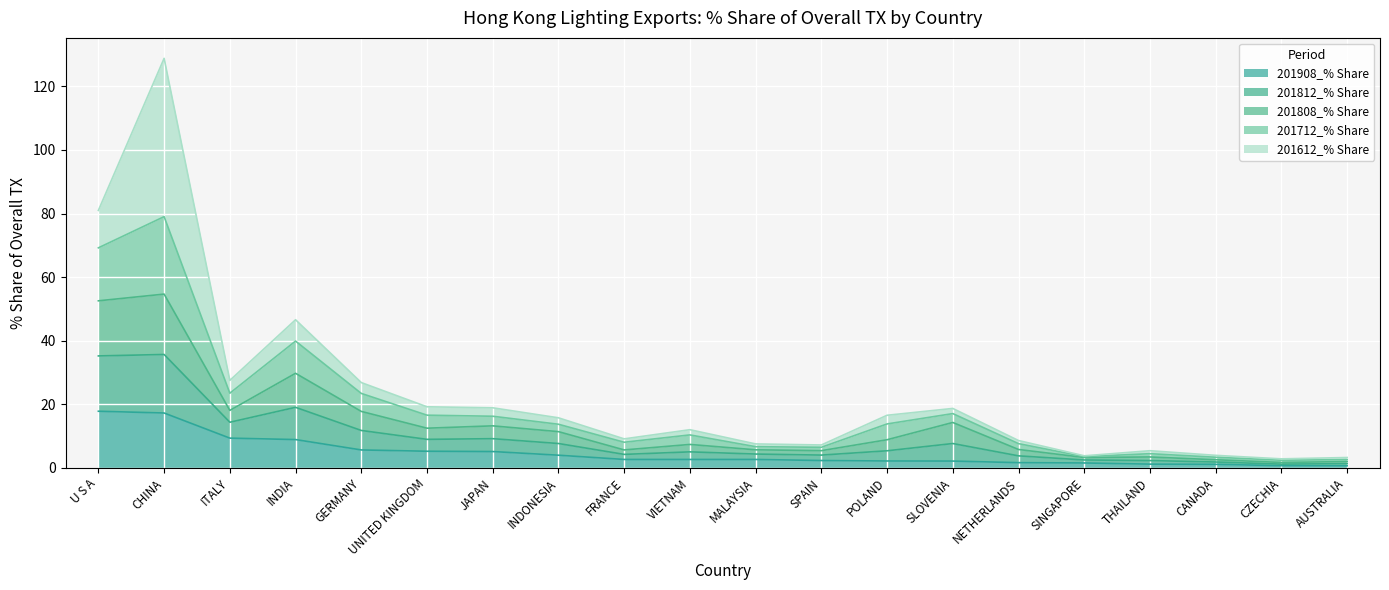

At which category is the sum across all series the highest?

CHINA